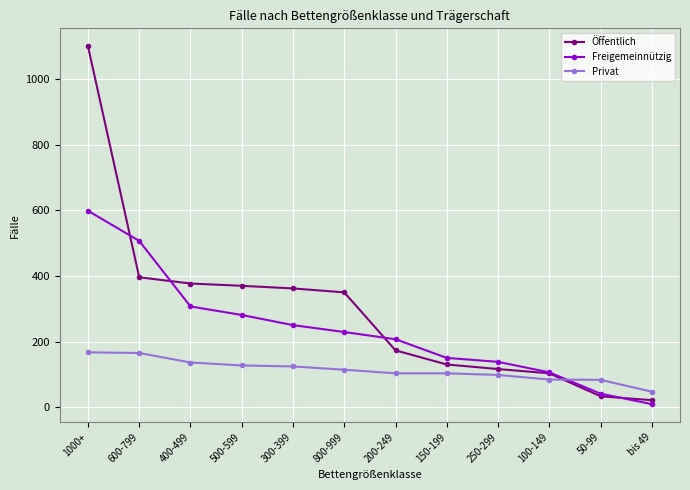

True or false: Freigemeinnützig has more than 2 interior local peaks.

False